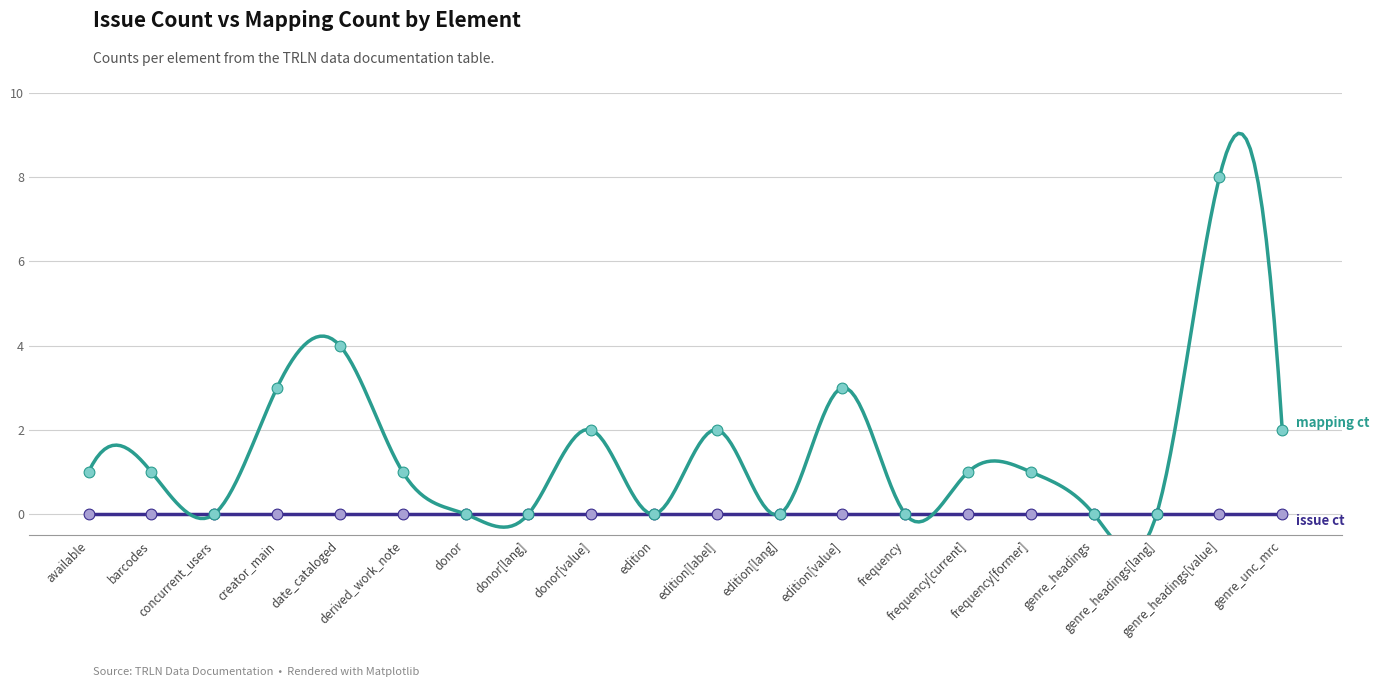

What is the ratio of the value at barcodes to the value at donor[value]?

0.5